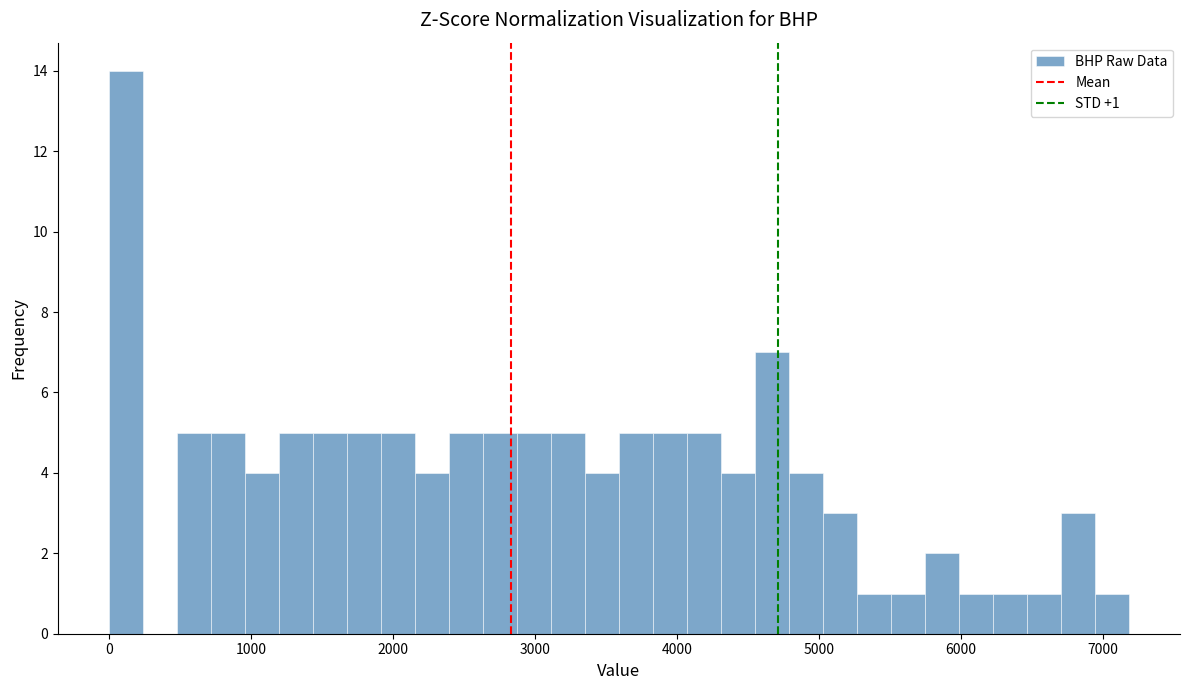

Read against the x-axis, roughly where is the centre of the tallest bar?

100